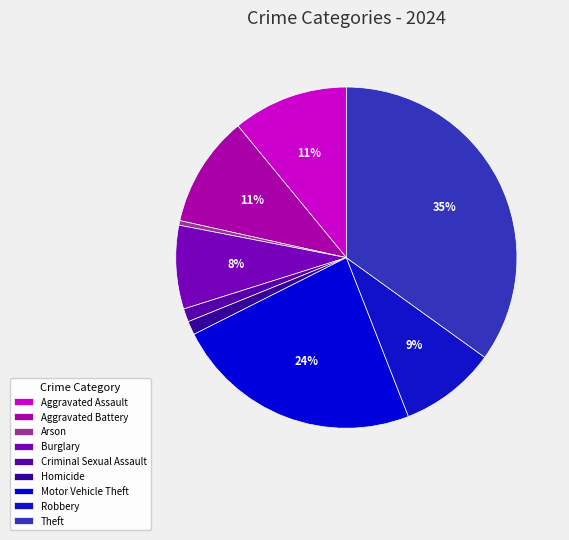

Combined, do Criminal Sexual Assault and Arson account for over 50%?

No